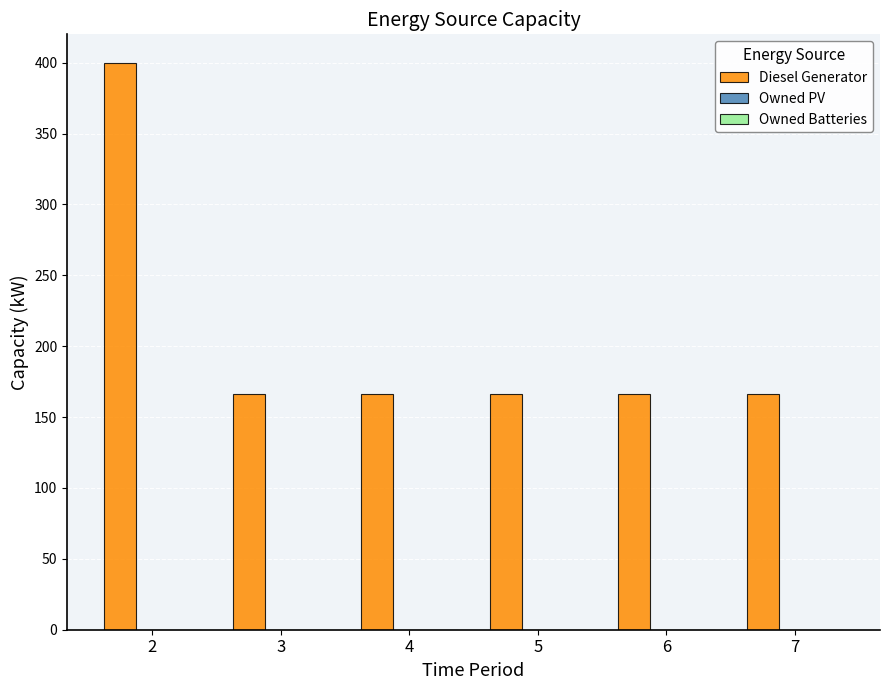

At which category does the chart reach its peak across all series?

2